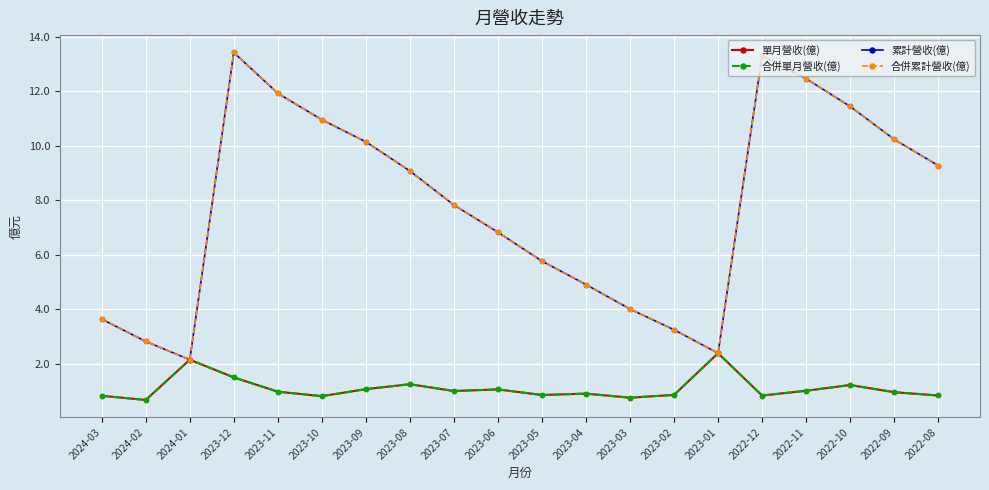

What is the average value of the 合併單月營收(億) series?

1.1